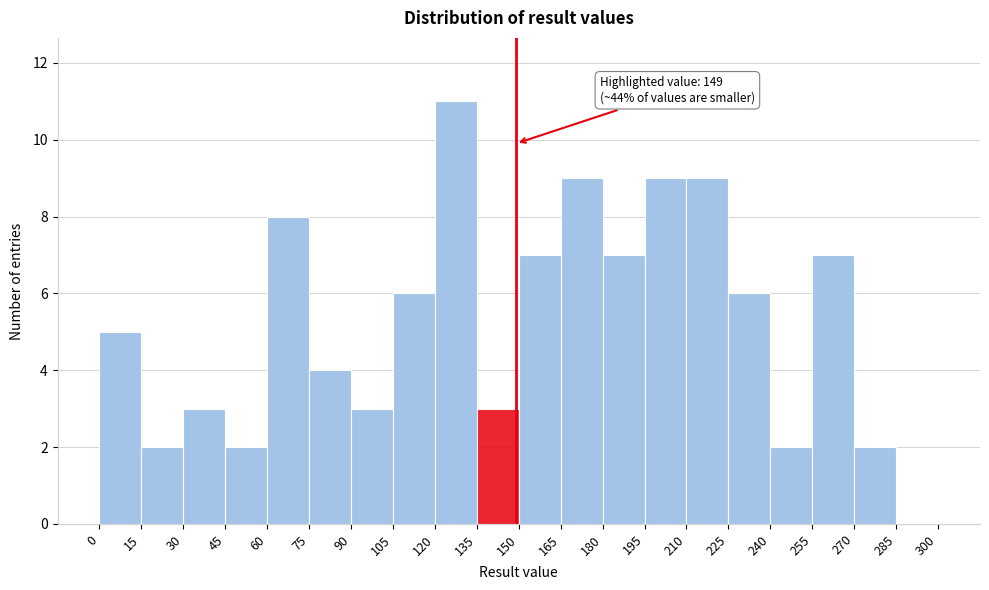

Which range on the x-axis has the tallest bar?

120 to 135